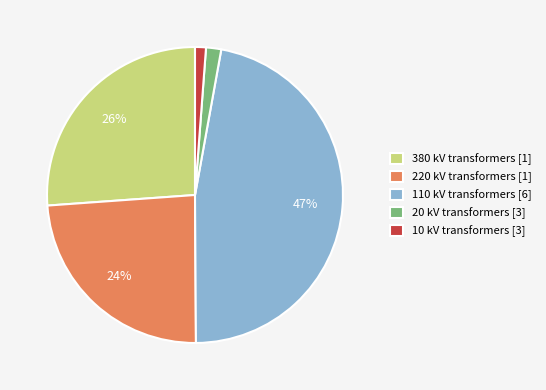

Is there a majority slice in this chart?

No